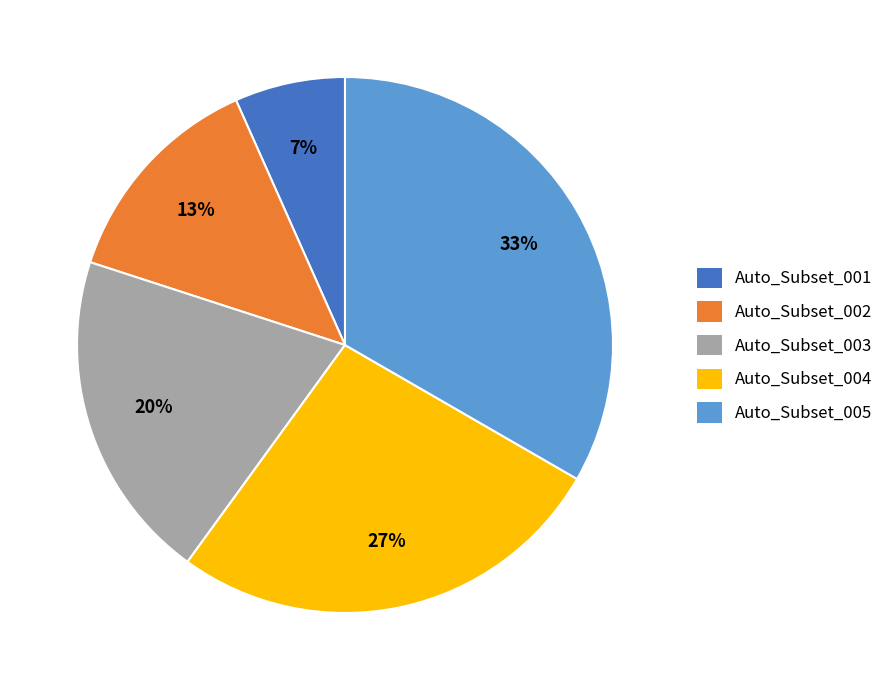

Is Auto_Subset_005 the majority of the pie?

No